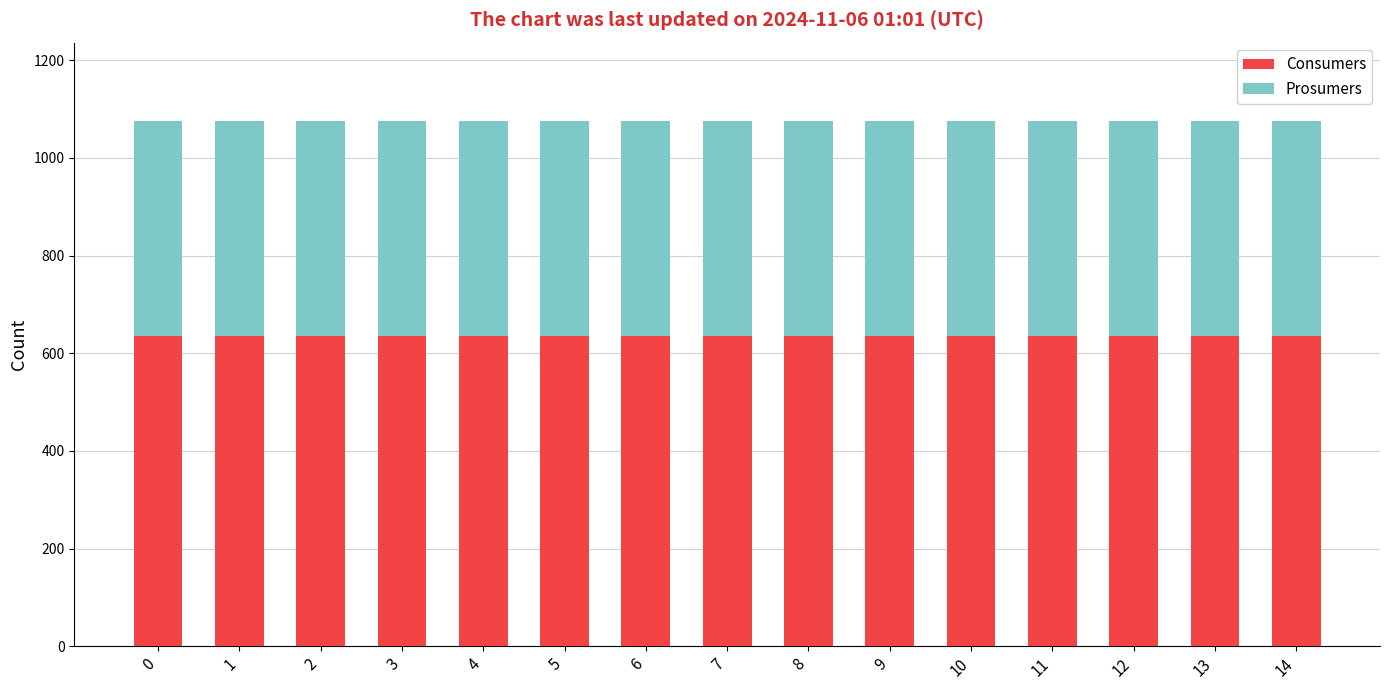

What is the average value of the Consumers series?

635